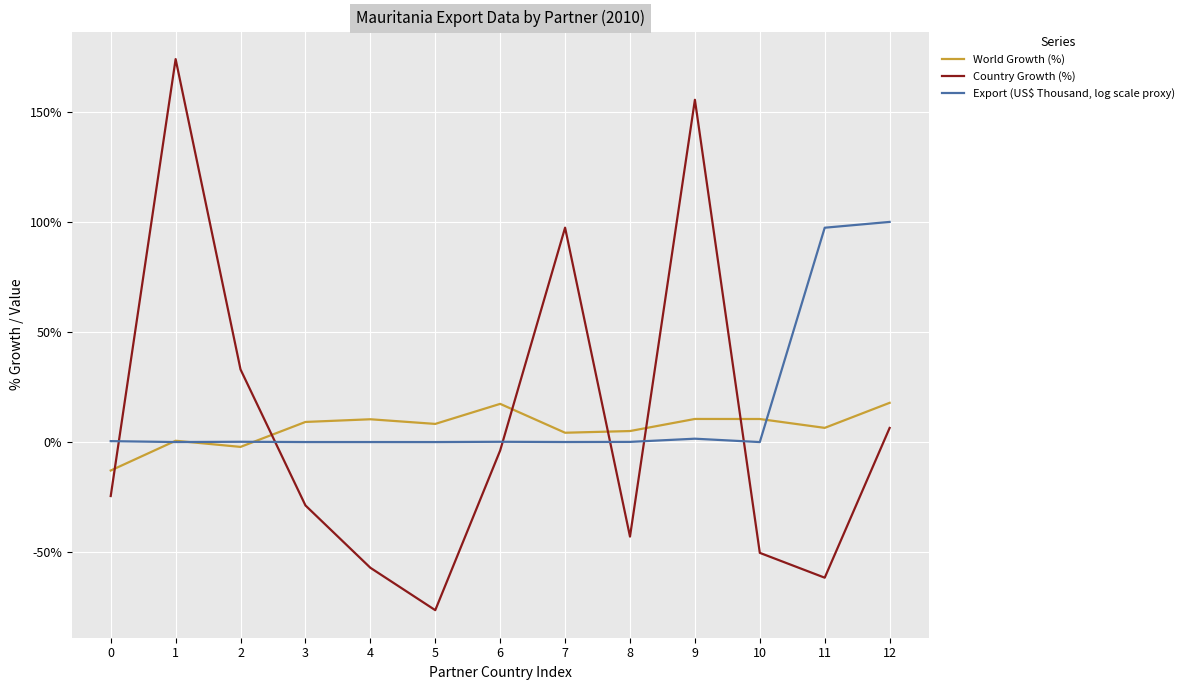

What is the smallest value displayed?

-76.3